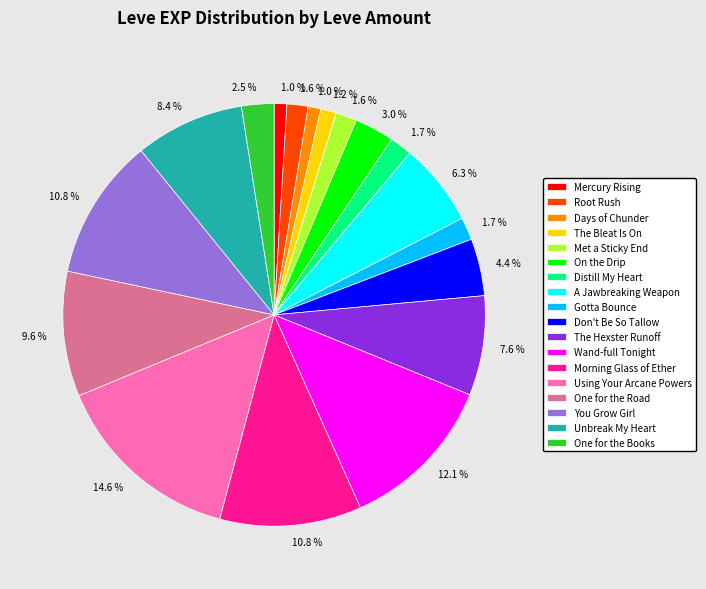

What is the ratio of the value at Gotta Bounce to the value at Root Rush?

1.1